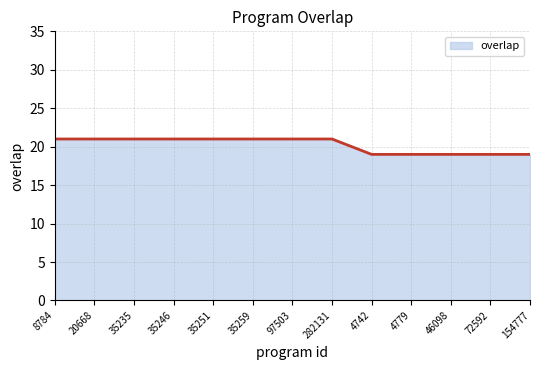

What is the maximum value shown in the chart?

21